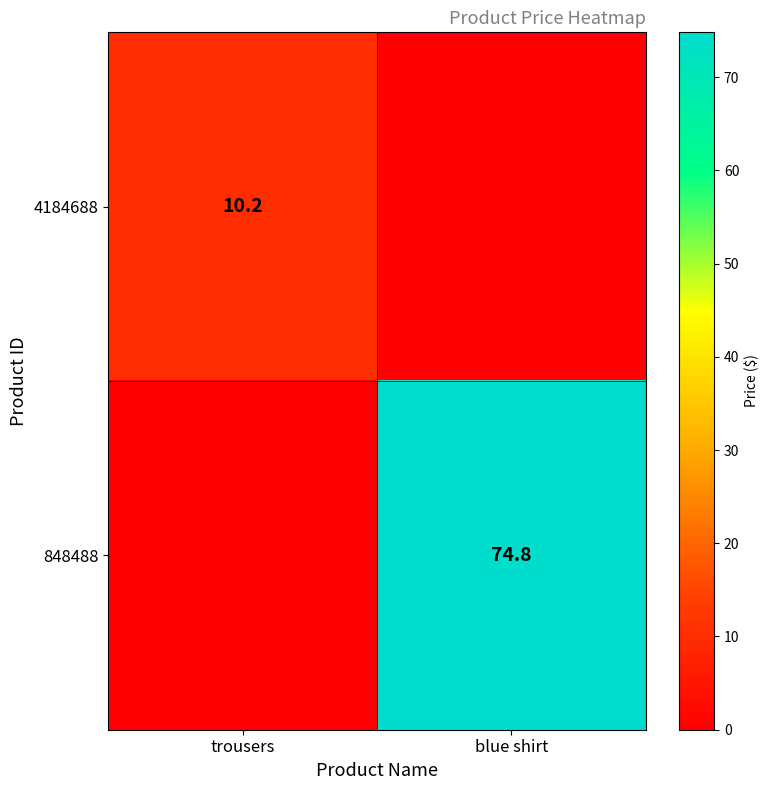

True or false: 848488 has a value of 74.8 at blue shirt.

True